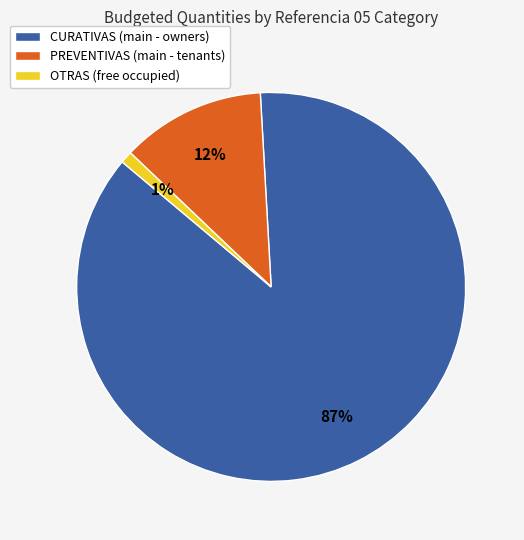

Rank the categories by value from highest to lowest.

CURATIVAS (main - owners), PREVENTIVAS (main - tenants), OTRAS (free occupied)